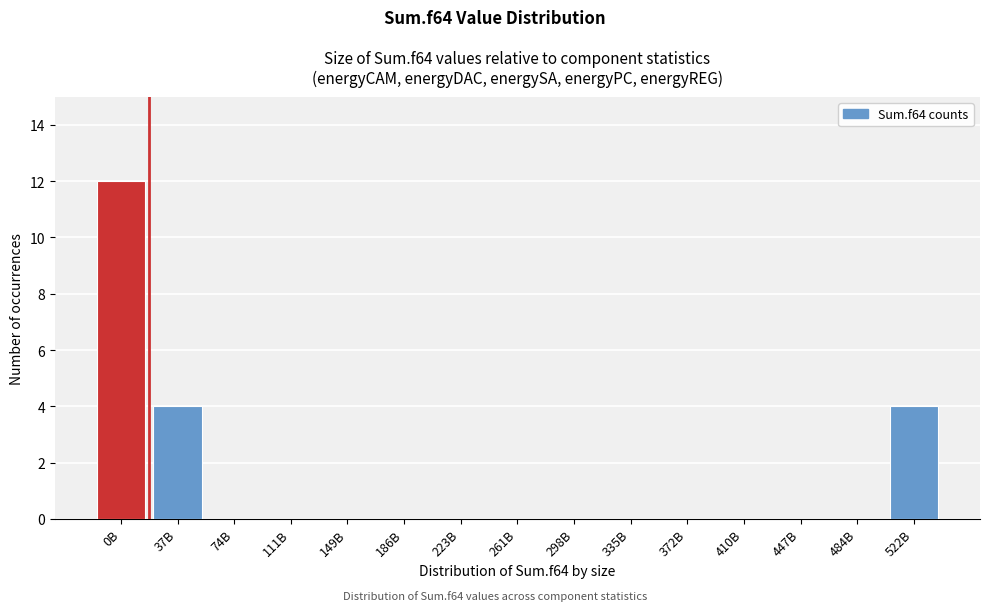

Reading left to right, transcribe all the data shown in this chart.

0B=12	37B=4	74B=0	111B=0	149B=0	186B=0	223B=0	261B=0	298B=0	335B=0	372B=0	410B=0	447B=0	484B=0	522B=4